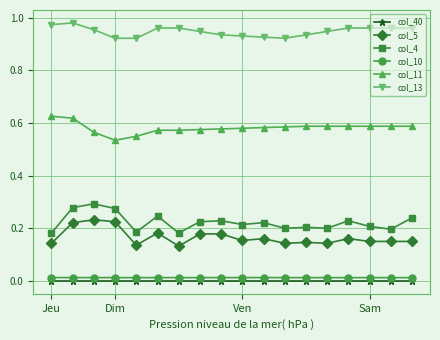

True or false: col_10 and col_4 intersect in this chart.

False